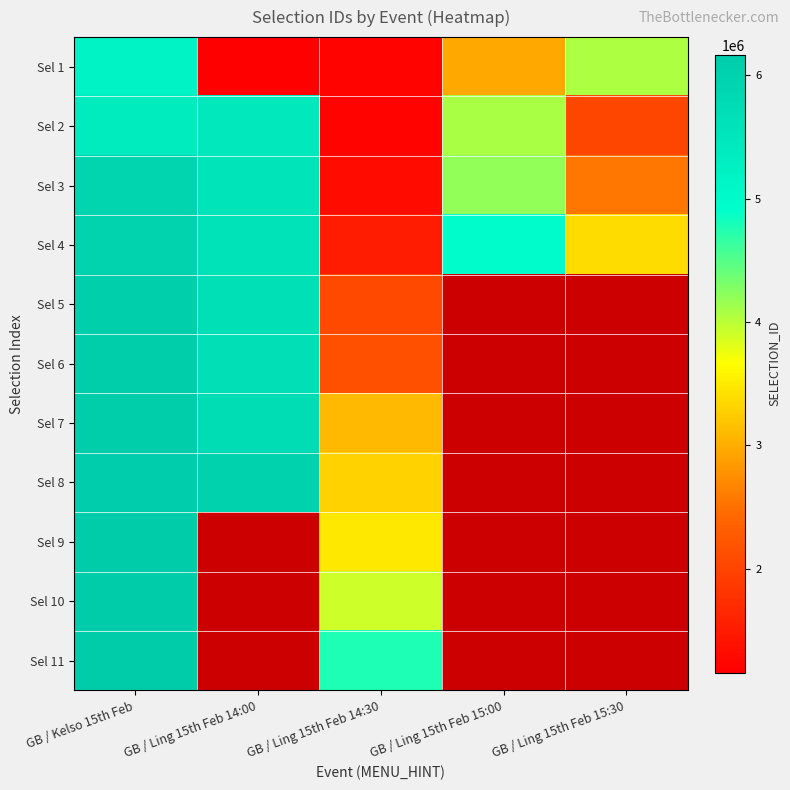

Rank the series by their average value, from highest to lowest.

Sel 4, Sel 5, Sel 6, Sel 7, Sel 8, Sel 9, Sel 10, Sel 11, Sel 3, Sel 2, Sel 1